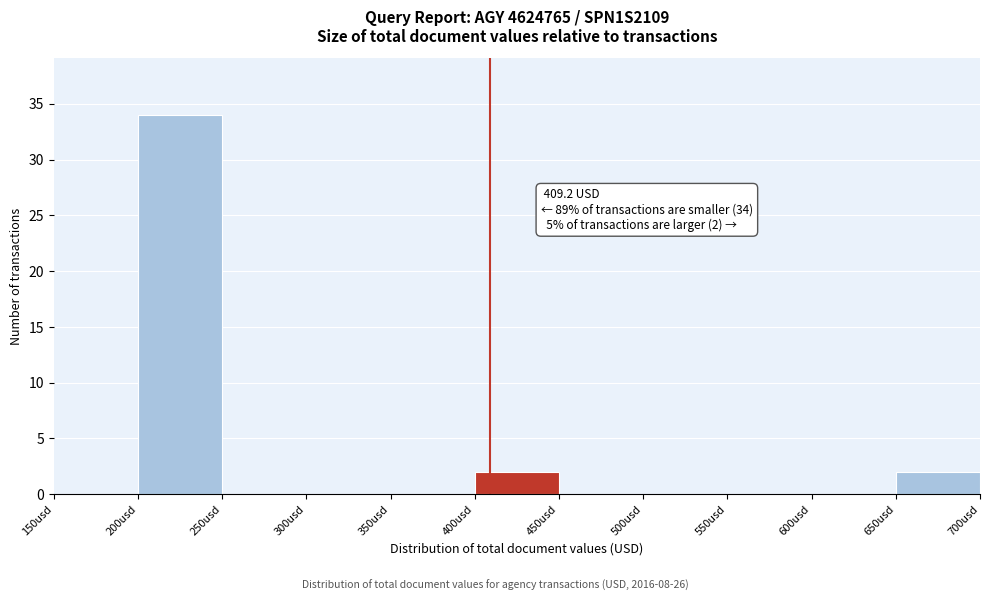

Over which range of the x-axis is the bar tallest?

200 to 250